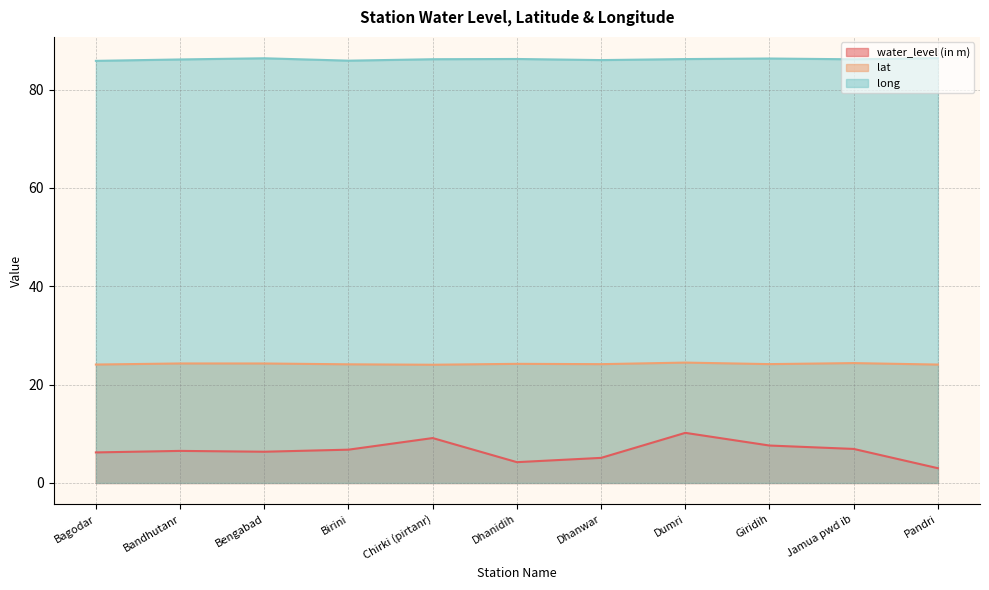

How many values in the water_level (in m) series exceed 6?

8